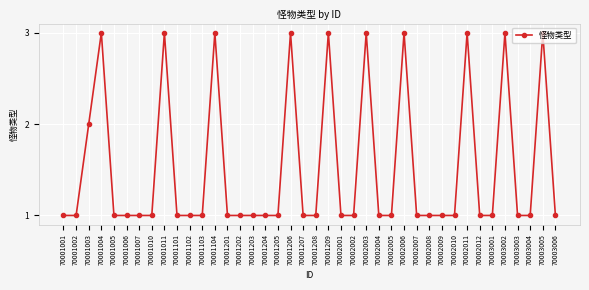

What is the value of the 3rd point from the left?

2